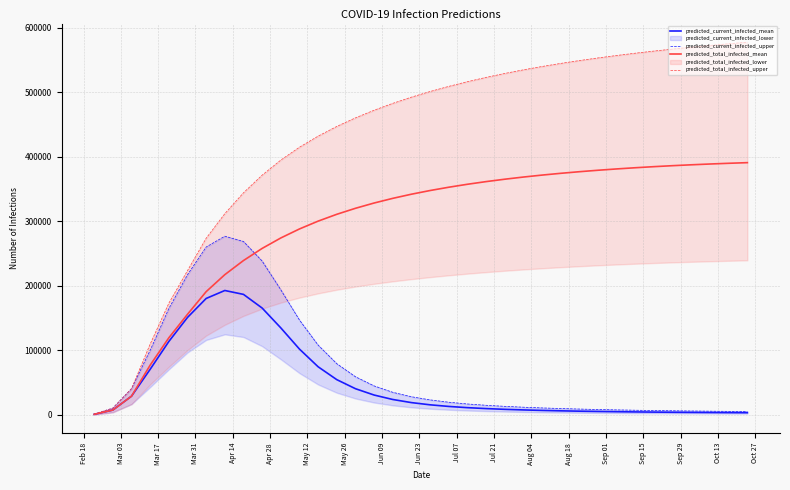

Is this an area chart (filled region under the line)?

No